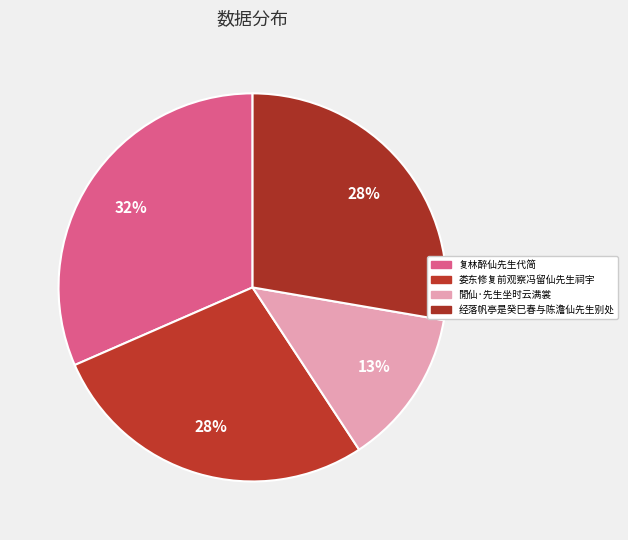

Is it true that 经落帆亭是癸巳春与陈澹仙先生别处 is 38% of the pie?

False